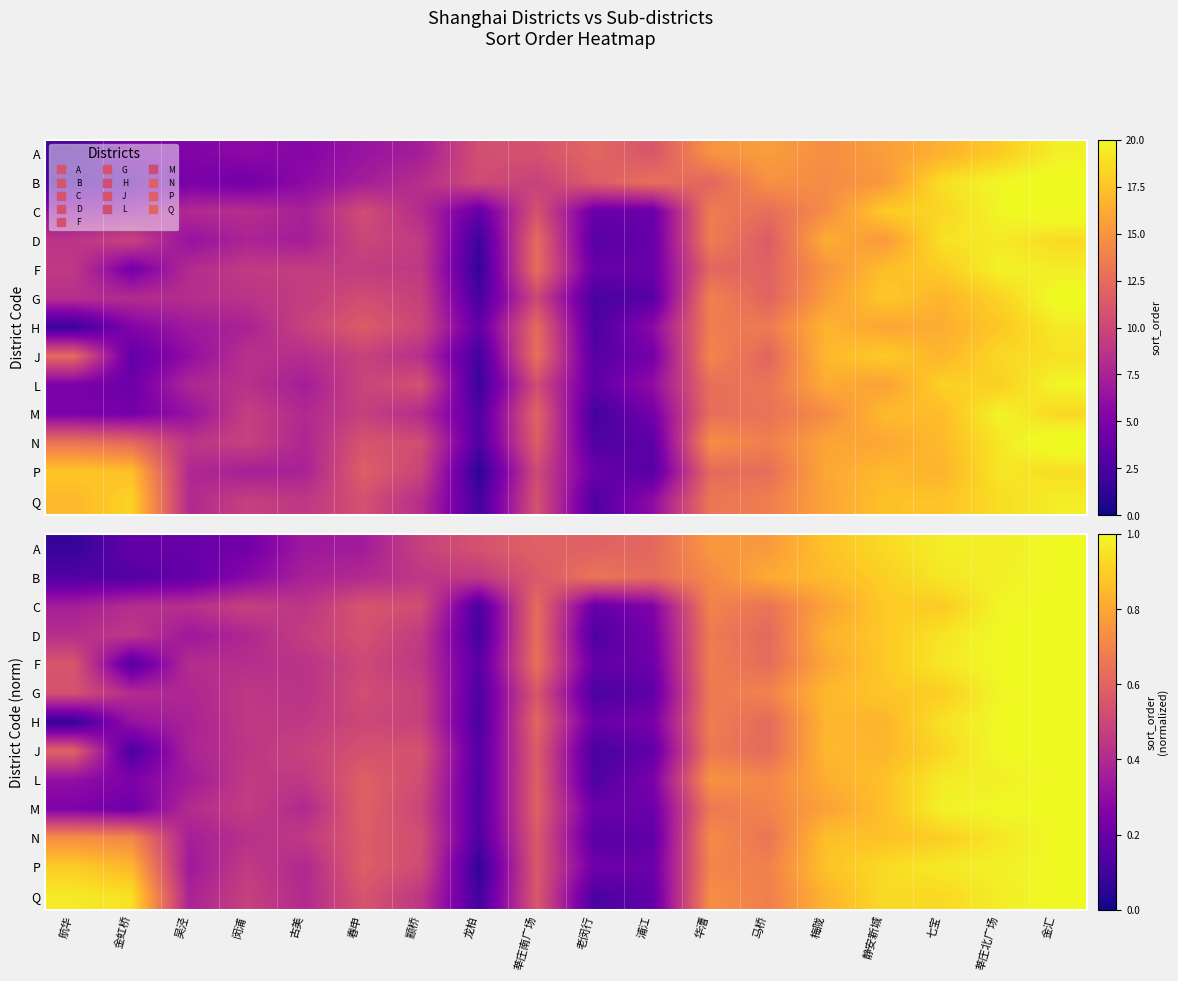

What is the difference between the highest and lowest values at 航华?

0.9